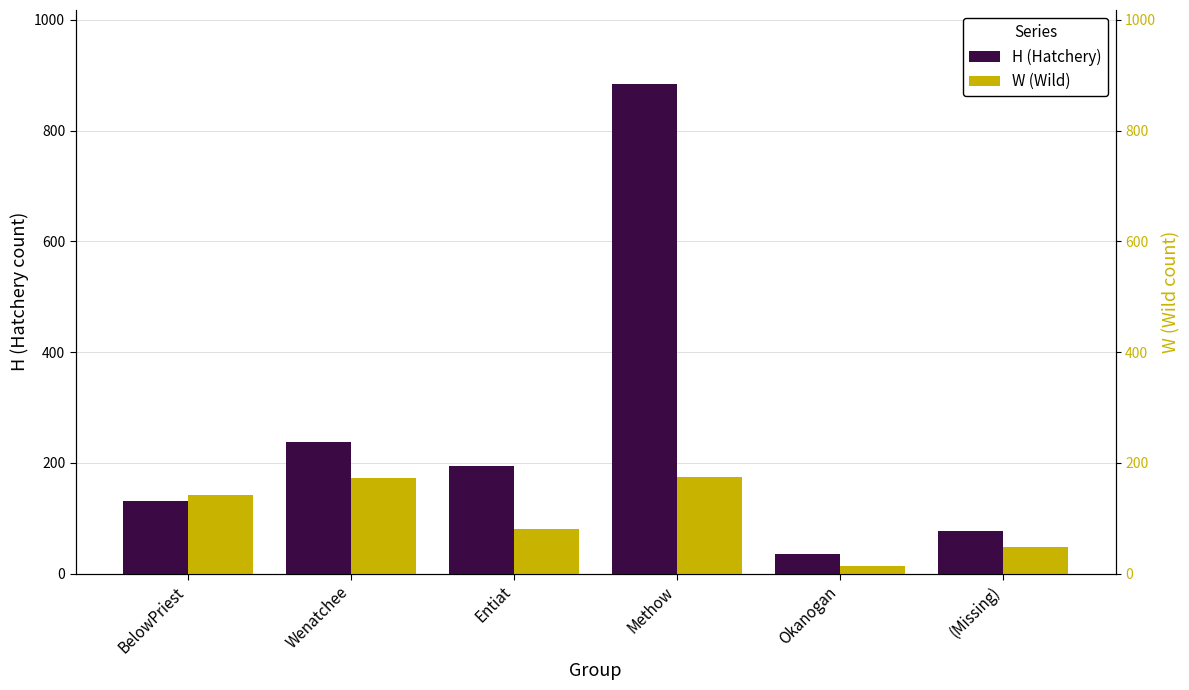

What is the minimum value shown in the chart?

13